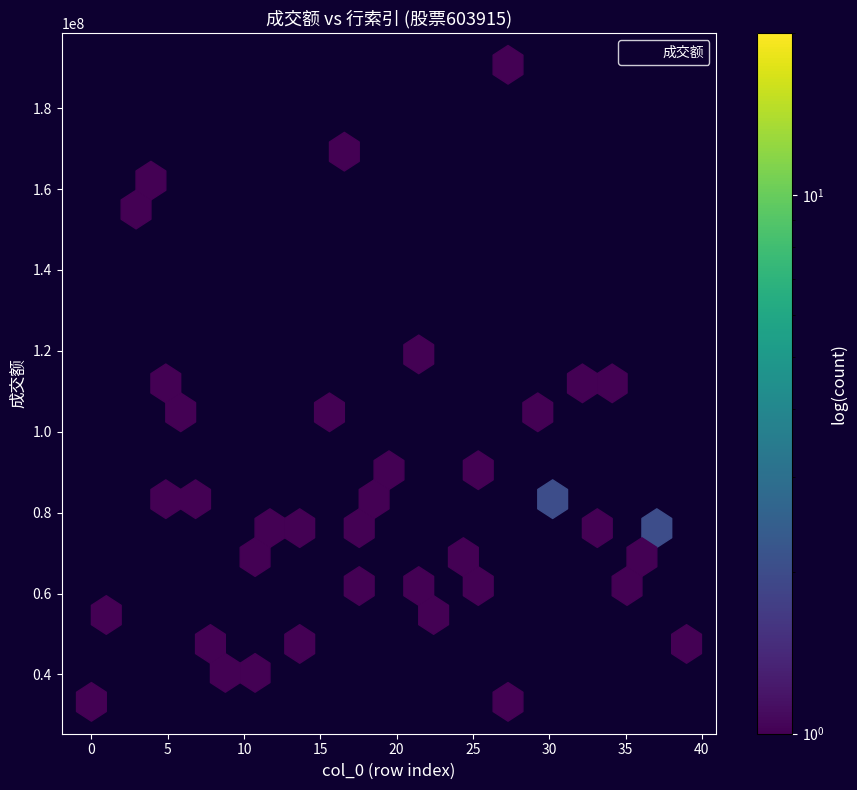

What is the range of Y values (max minus min)?

157516485